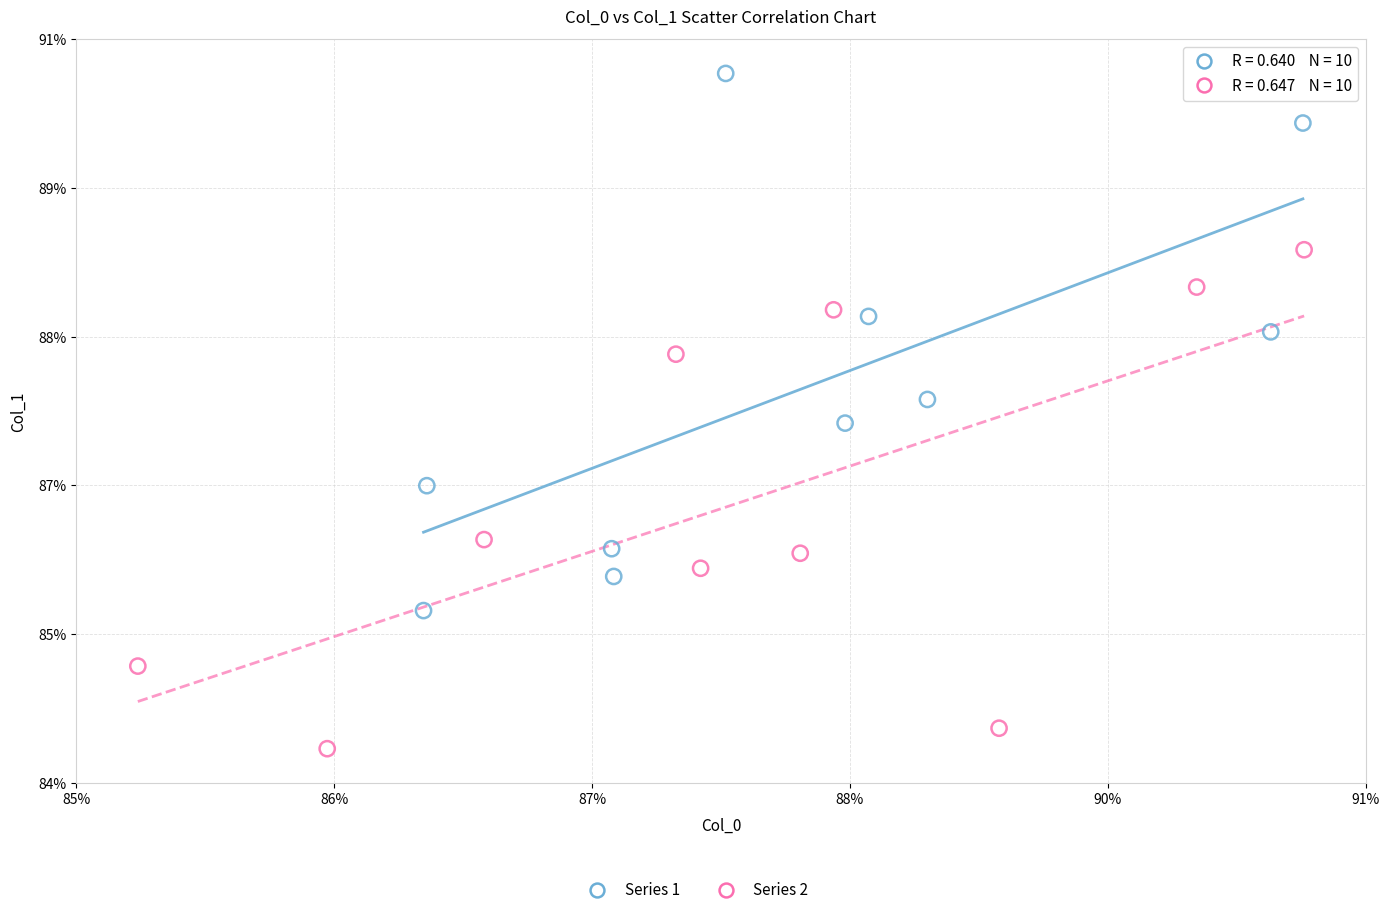

Which series reaches the minimum Y coordinate?

Series 2